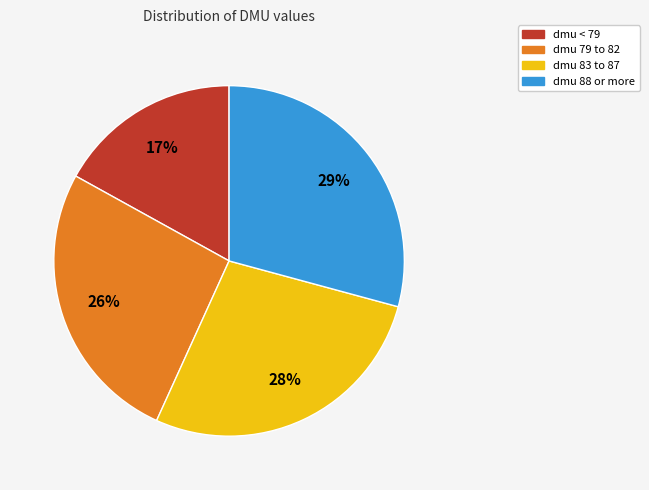

Is there any slice that represents more than half of the pie?

No